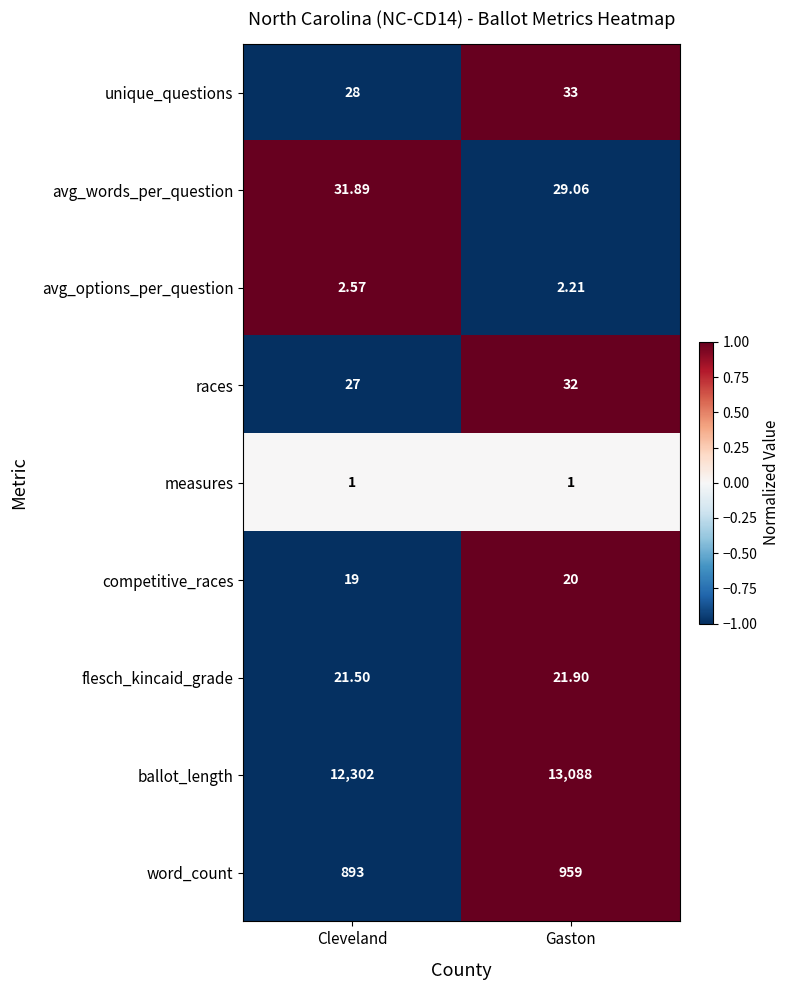

What is the spread (max minus min) of values at Cleveland?

12301.0